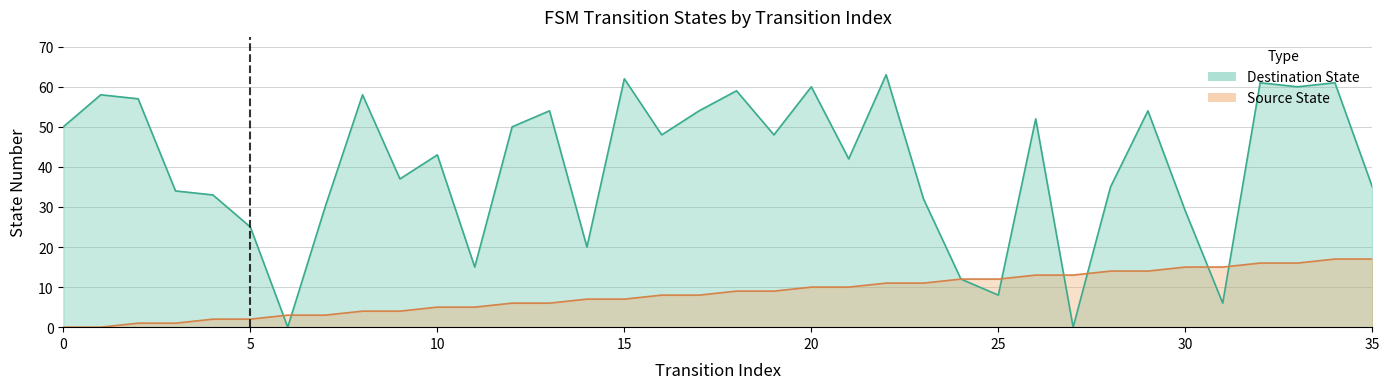

Rank the categories by Destination State value from lowest to highest.

6, 27, 31, 25, 24, 11, 14, 5, 30, 7, 23, 4, 3, 28, 35, 9, 21, 10, 16, 19, 0, 12, 26, 13, 17, 29, 2, 1, 8, 18, 20, 33, 32, 34, 15, 22